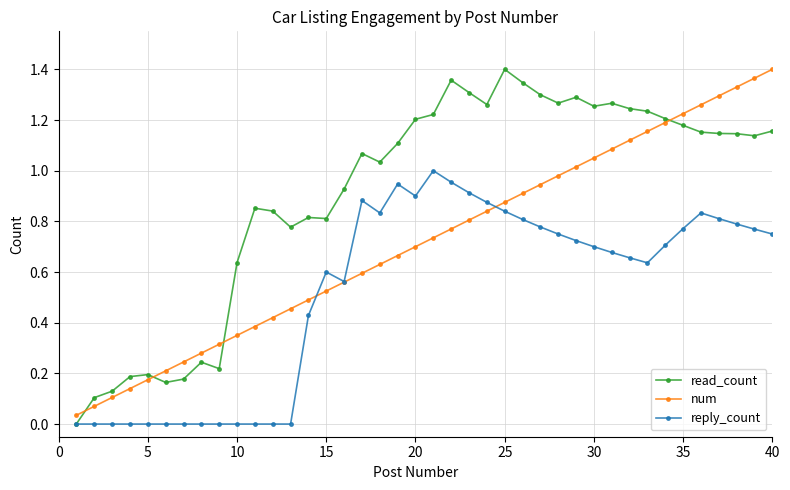

True or false: read_count has more than 1 interior local peaks.

True